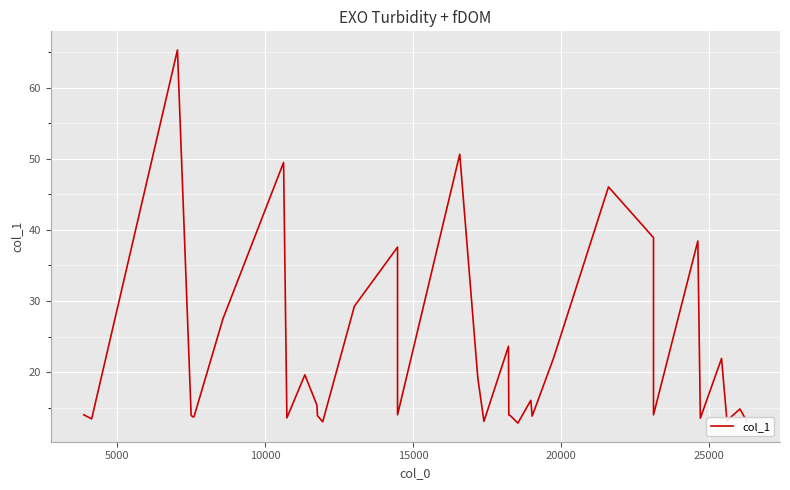

Count the number of categories in the chart.

40